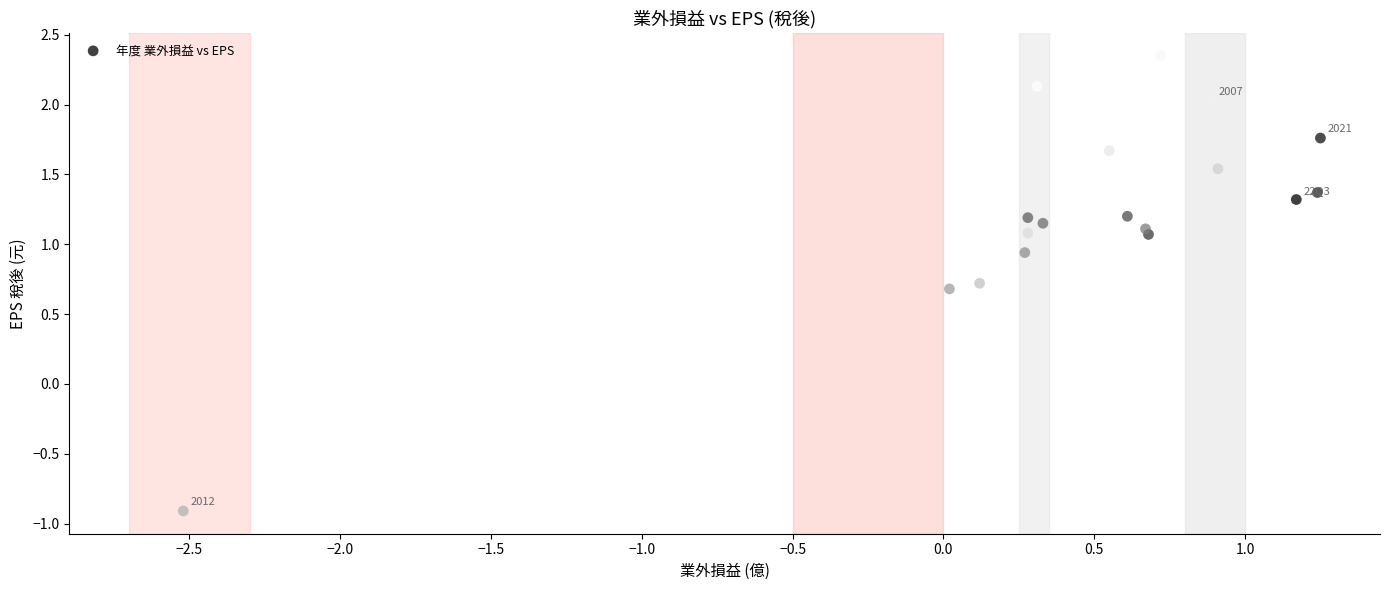

What is the range of X values (max minus min)?

3.8